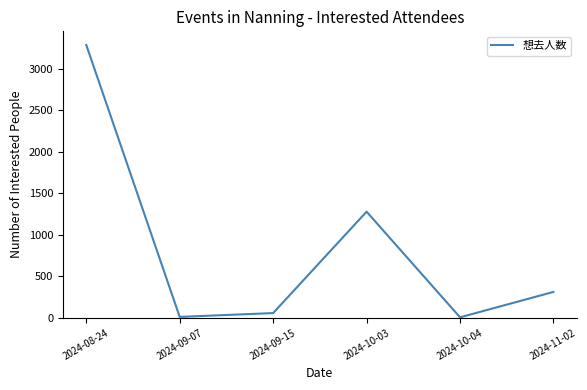

True or false: there are more than 1 points higher than both neighbors.

False